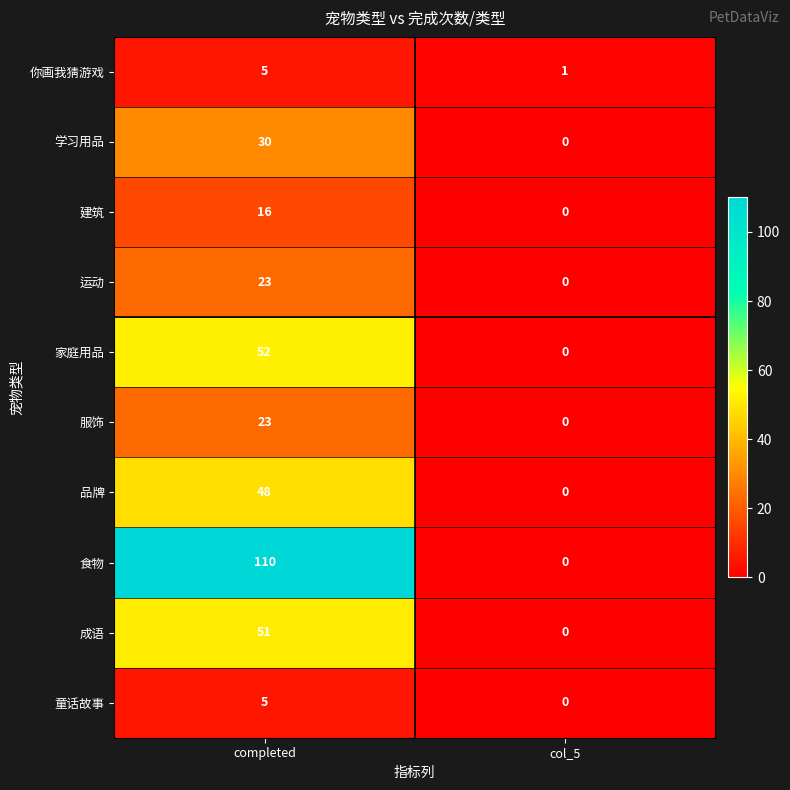

Reading left to right, extract all data points from this chart.

你画我猜游戏: 5	1
学习用品: 30	0
建筑: 16	0
运动: 23	0
家庭用品: 52	0
服饰: 23	0
品牌: 48	0
食物: 110	0
成语: 51	0
童话故事: 5	0